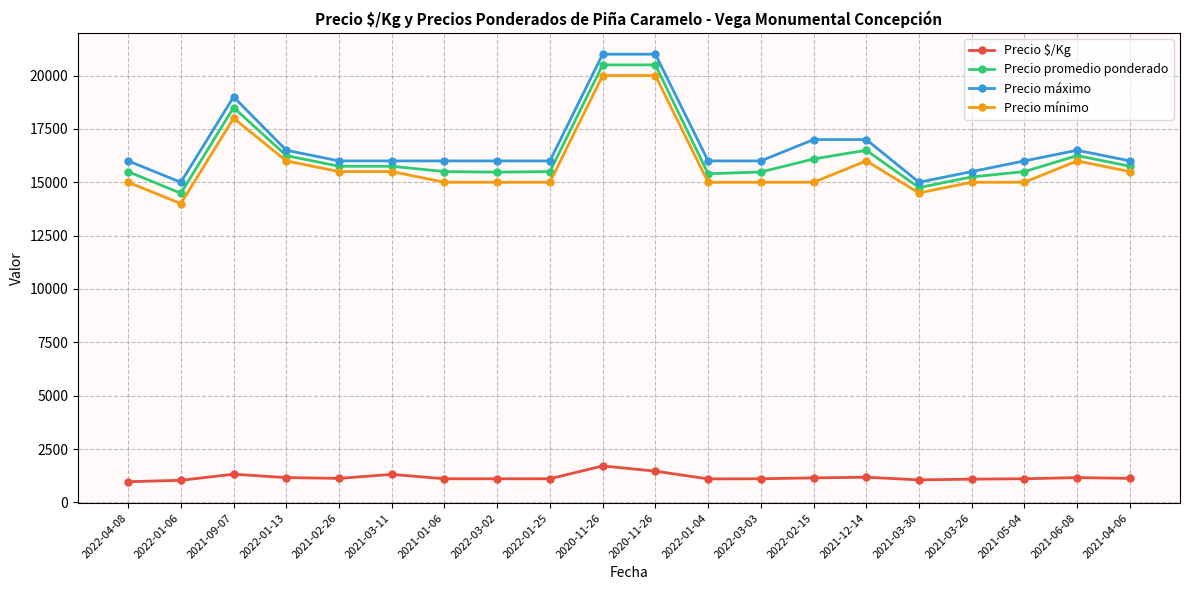

Count the number of data series in this chart.

4